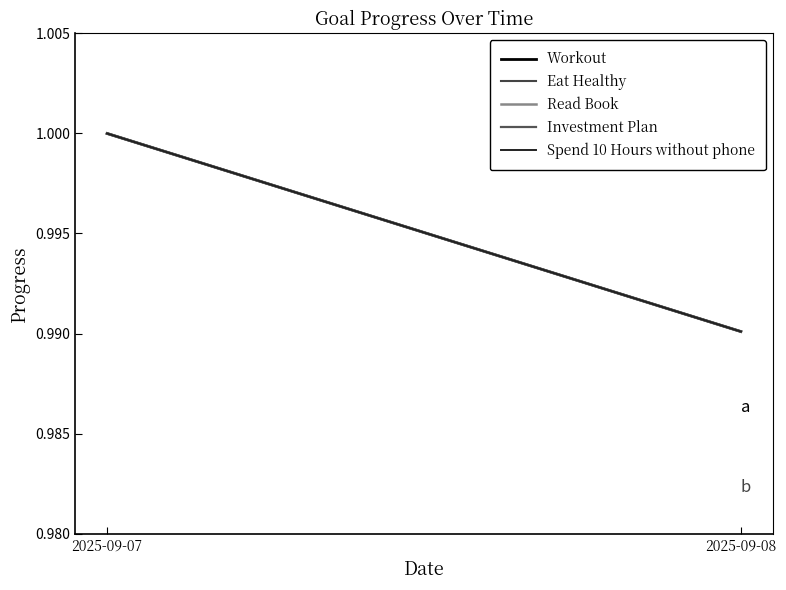

At 2025-09-07, list the series in order from largest to smallest.

Workout, Eat Healthy, Read Book, Investment Plan, Spend 10 Hours without phone